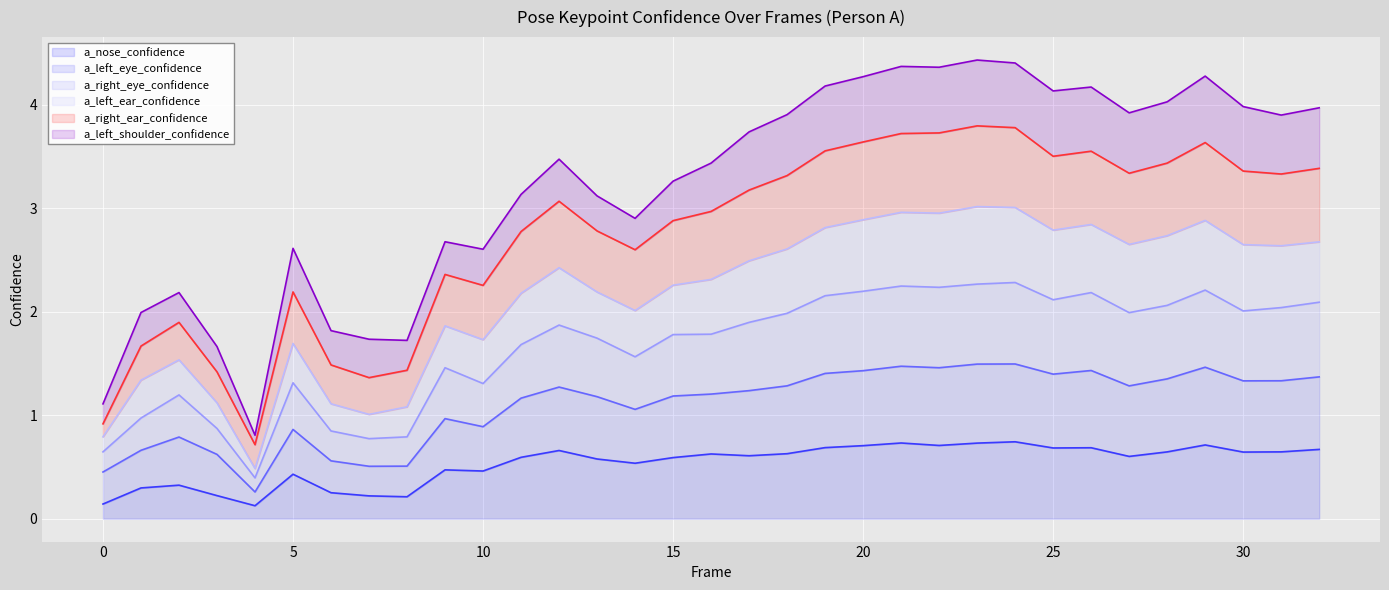

In a_nose_confidence, how many points are lower than both neighbors (excluding endpoints)?

9